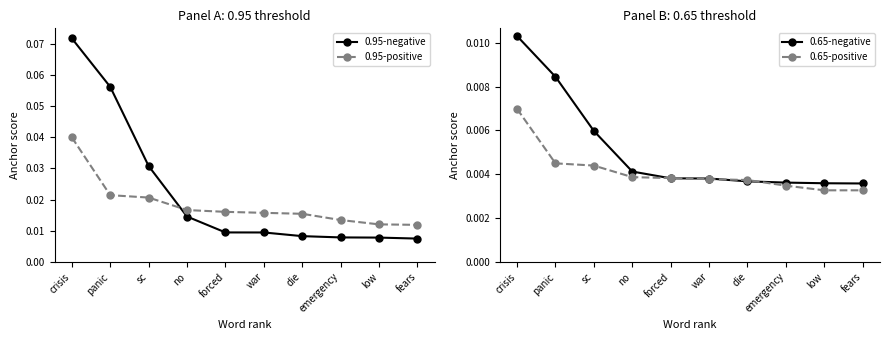

Which series has the largest range (max minus min)?

0.95-negative